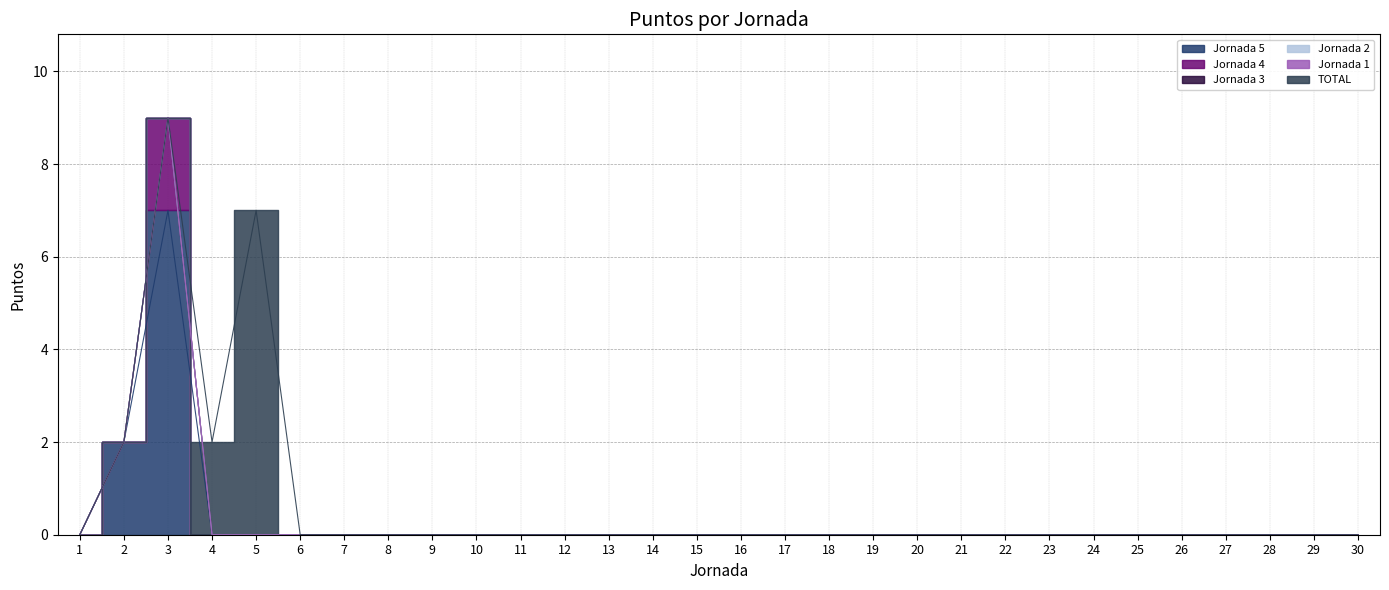

The value of Jornada 3 at 27 is 0. True or false?

True